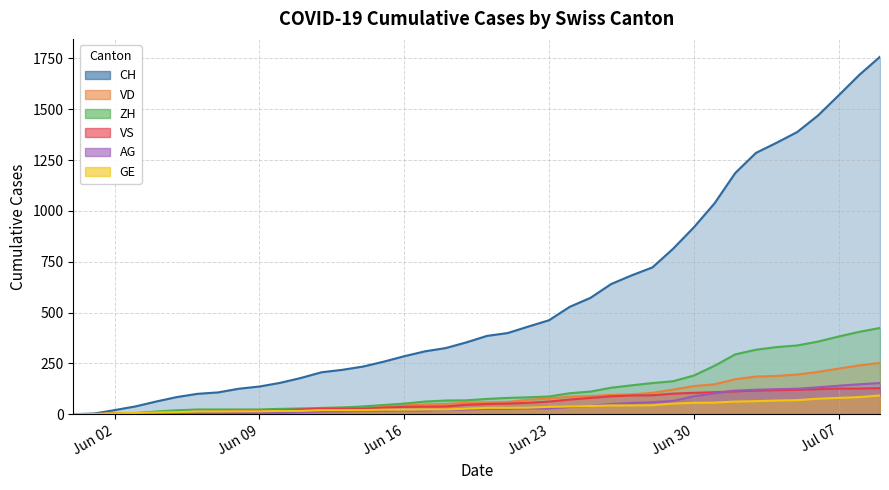

True or false: VD has a value of 11 at 2020-06-05.

True